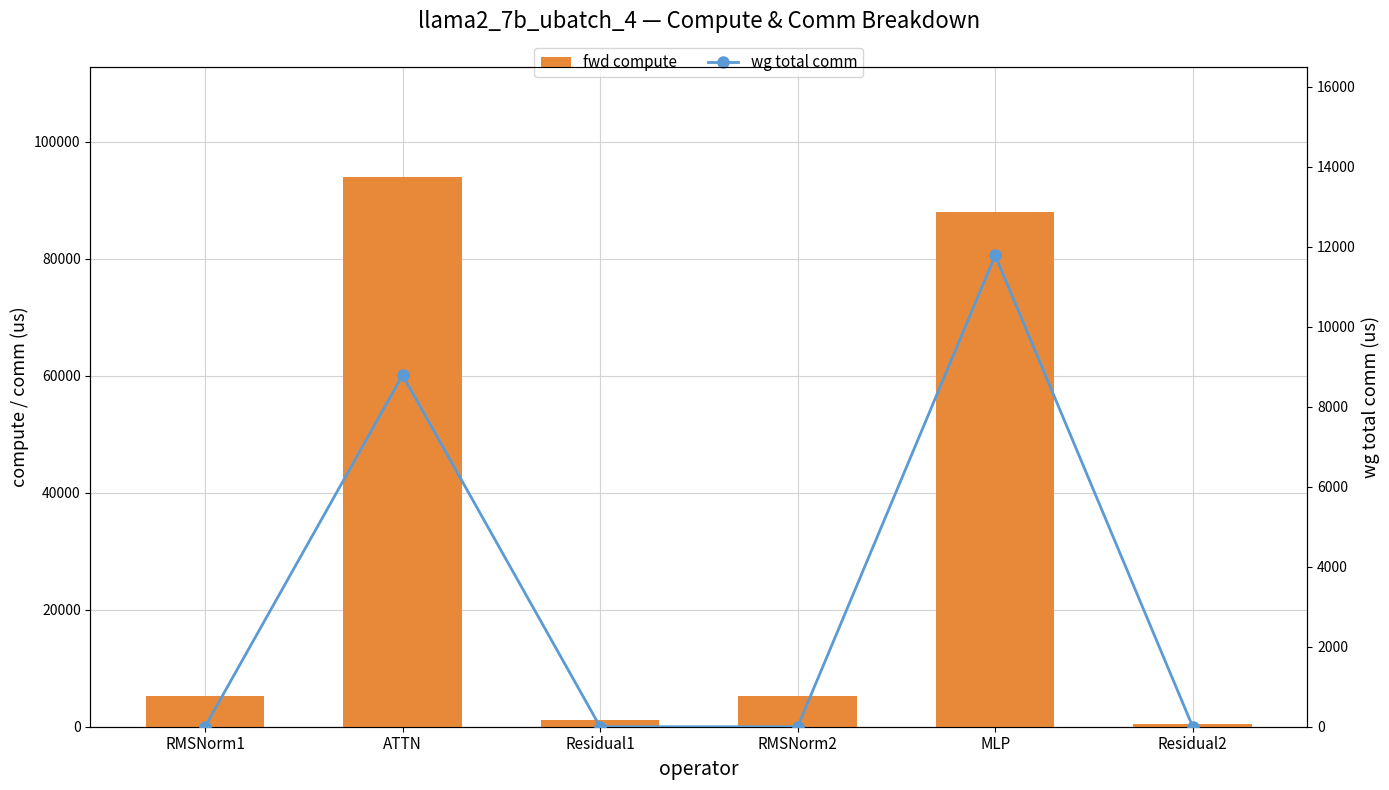

What is the difference between the highest and lowest values at Residual2?

544.8